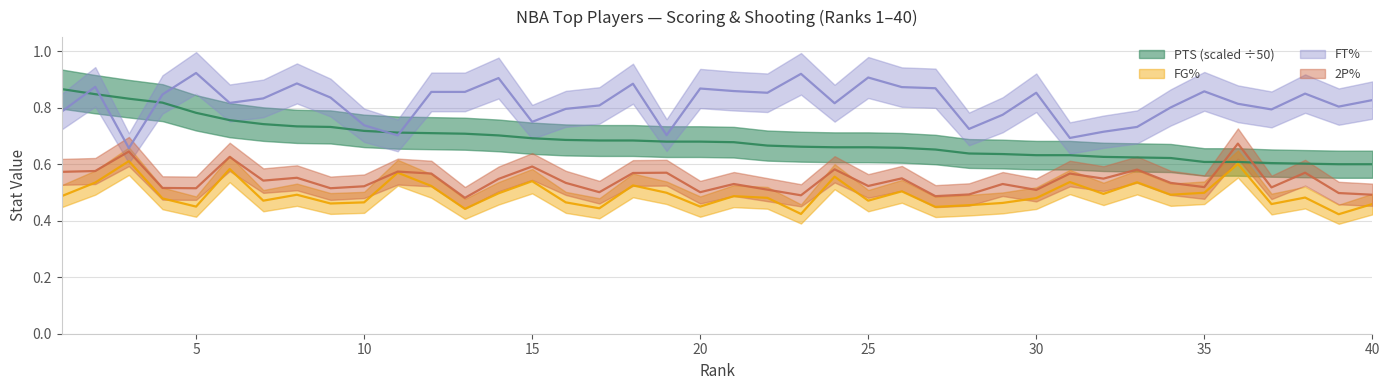

Where do PTS and 2P% first cross each other?

35 and 36